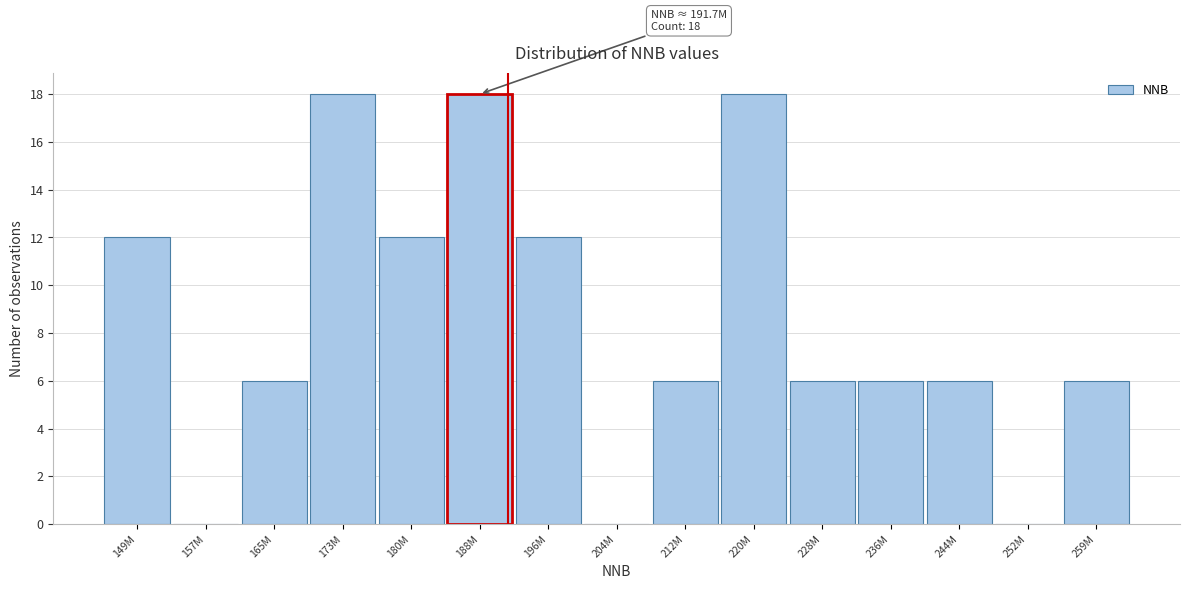

Reading left to right, what are all the values shown in this chart?

149M=12	157M=0	165M=6	173M=18	180M=12	188M=18	196M=12	204M=0	212M=6	220M=18	228M=6	236M=6	244M=6	252M=0	259M=6